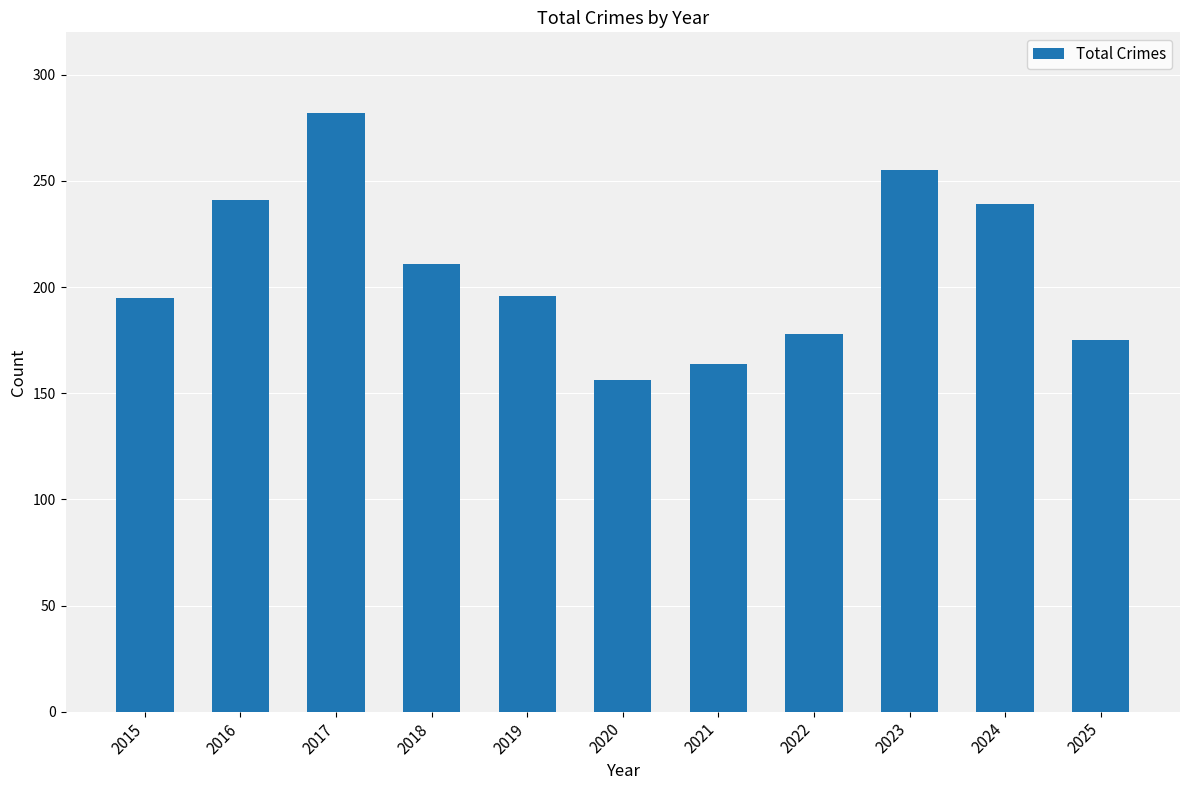

At which category does the chart reach its minimum across all series?

2020